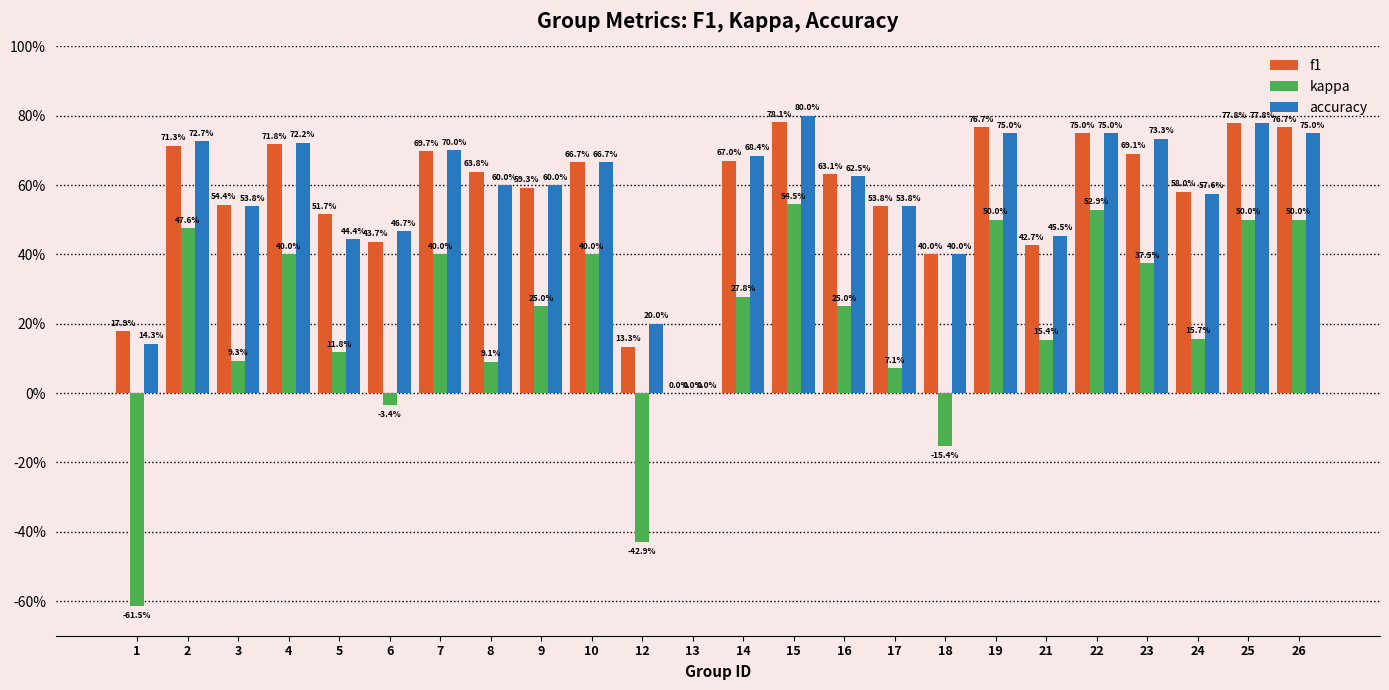

What is the value of the accuracy bar at the 7th from the left?

0.7